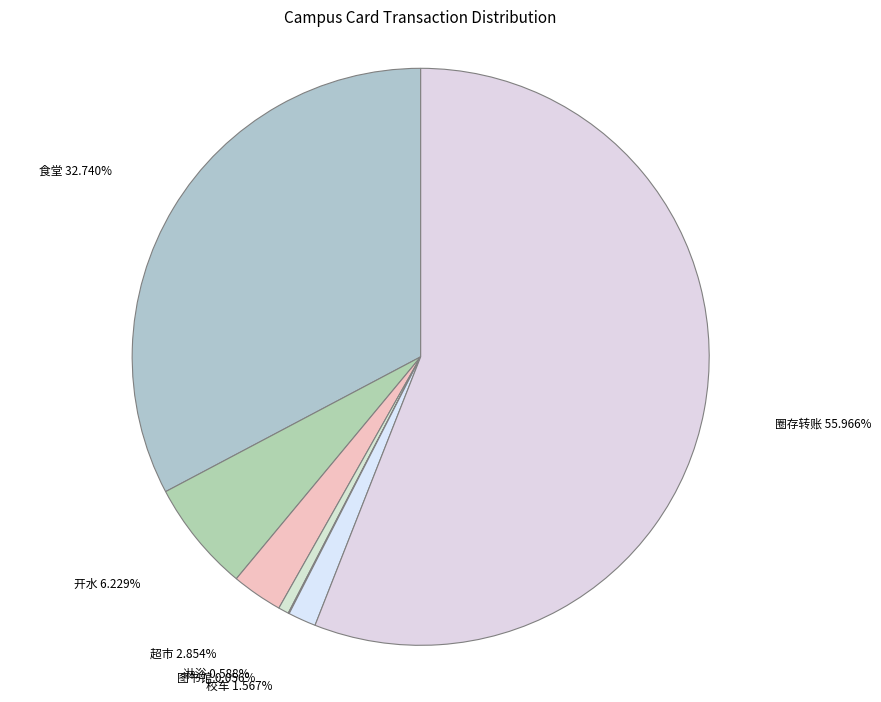

Does any single category account for the majority?

Yes